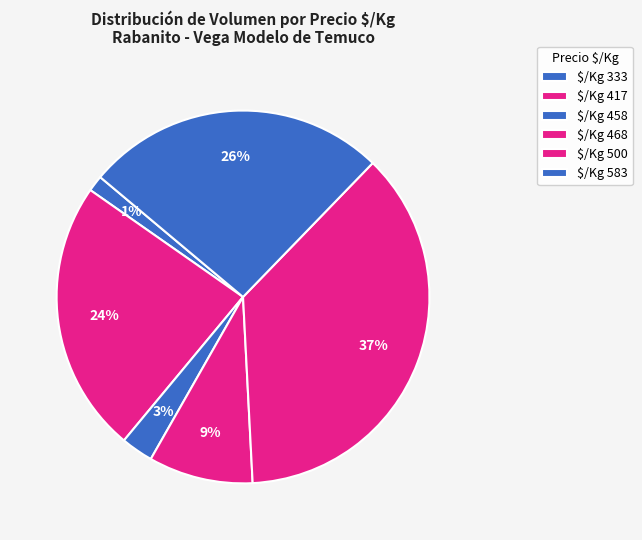

Count the number of slices in the pie.

6